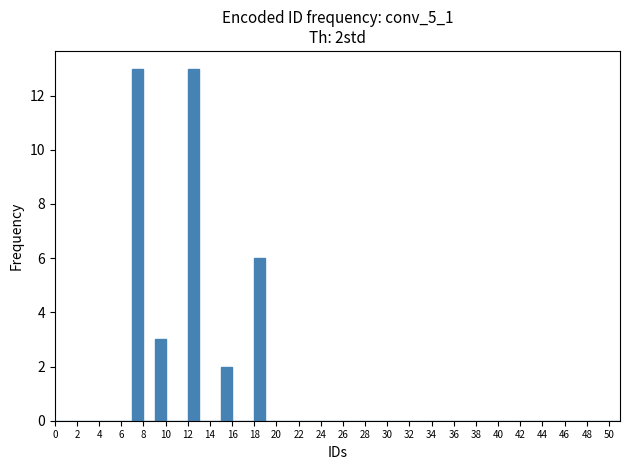

Reading left to right, transcribe this chart: for each bar, give the range it covers on the x-axis and its height. The values are not printed on the chart, so give them approximately, as read against the axis.

0 to 1: 0
1 to 2: 0
2 to 3: 0
3 to 4: 0
4 to 5: 0
5 to 6: 0
6 to 7: 0
7 to 8: 13
8 to 9: 0
9 to 10: 3
10 to 11: 0
11 to 12: 0
12 to 13: 13
13 to 14: 0
14 to 15: 0
15 to 16: 2
16 to 17: 0
17 to 18: 0
18 to 19: 6
19 to 20: 0
20 to 21: 0
21 to 22: 0
22 to 23: 0
23 to 24: 0
24 to 25: 0
25 to 26: 0
26 to 27: 0
27 to 28: 0
28 to 29: 0
29 to 30: 0
30 to 31: 0
31 to 32: 0
32 to 33: 0
33 to 34: 0
34 to 35: 0
35 to 36: 0
36 to 37: 0
37 to 38: 0
38 to 39: 0
39 to 40: 0
40 to 41: 0
41 to 42: 0
42 to 43: 0
43 to 44: 0
44 to 45: 0
45 to 46: 0
46 to 47: 0
47 to 48: 0
48 to 49: 0
49 to 50: 0
50 to 51: 0